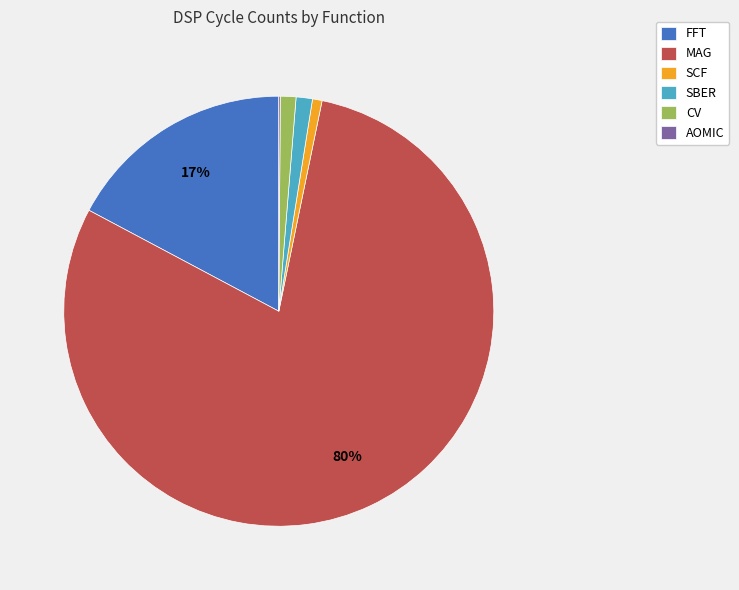

Which slice represents more than half of the pie?

MAG